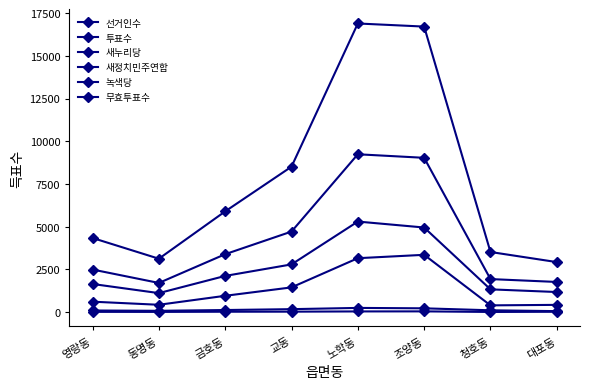

True or false: 새누리당 and 무효투표수 intersect in this chart.

False